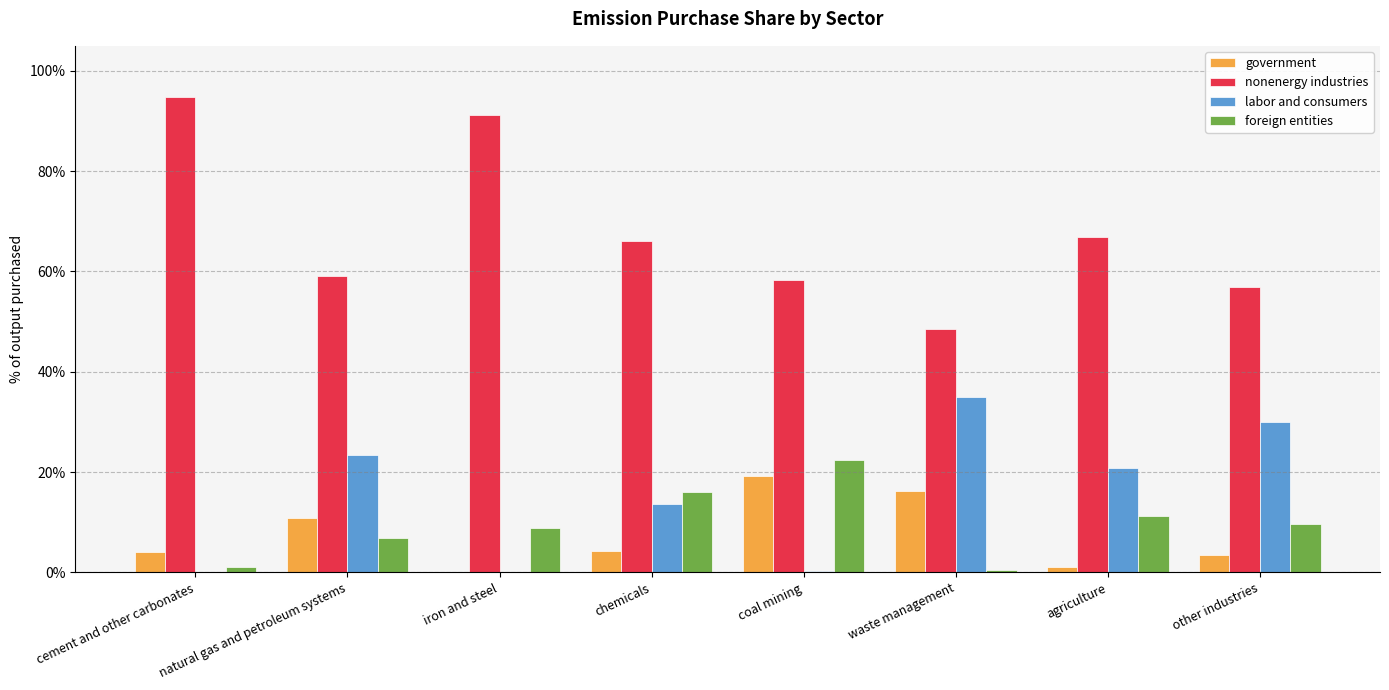

Which label corresponds to the largest value in the chart?

cement and other carbonates